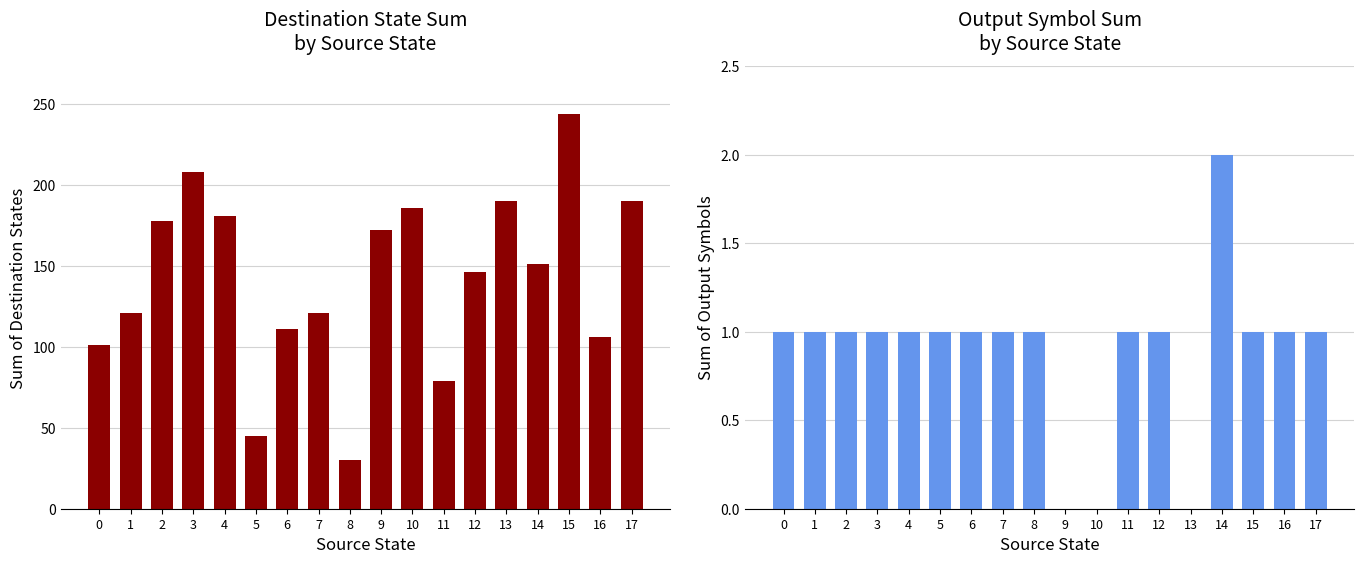

Is it true that output_symbol equals 1 at 15?

True